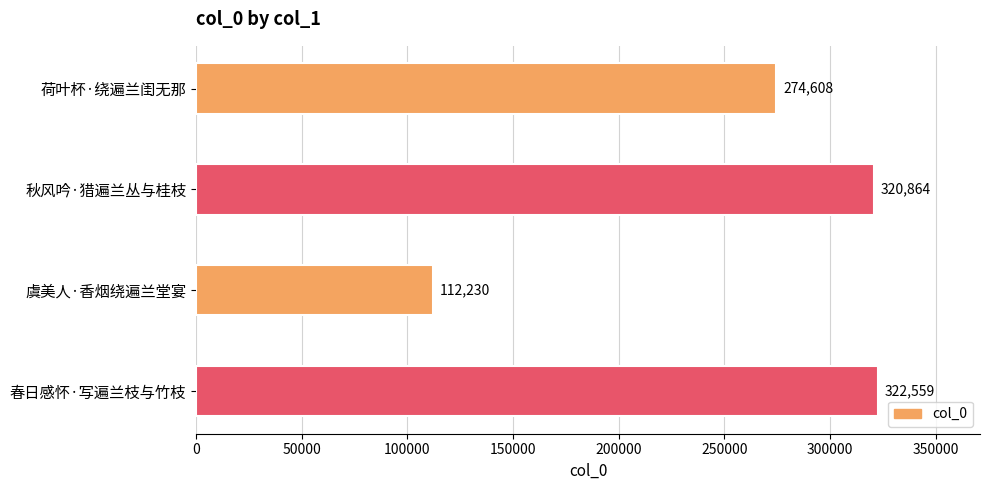

Which label corresponds to the smallest value in the chart?

虞美人·香烟绕遍兰堂宴